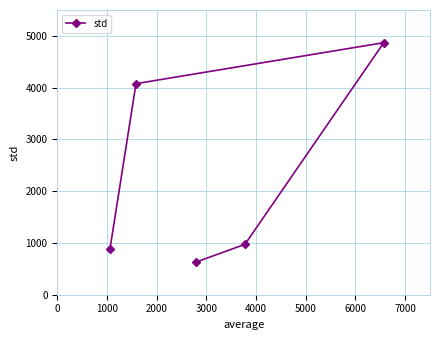

What is the average value?

2287